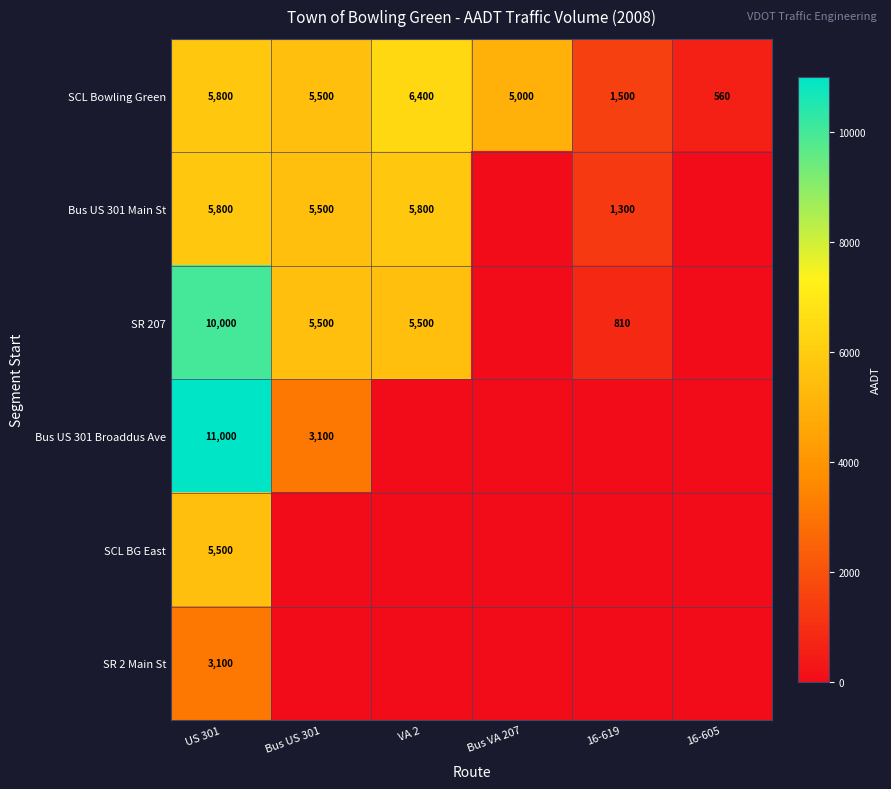

Which label corresponds to the smallest value in the chart?

Bus VA 207